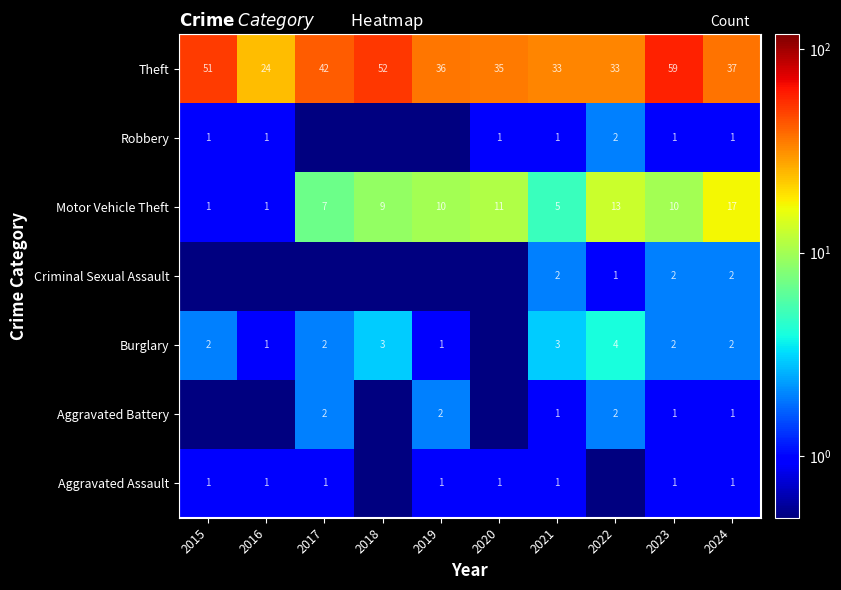

How many data points does each series have?

10